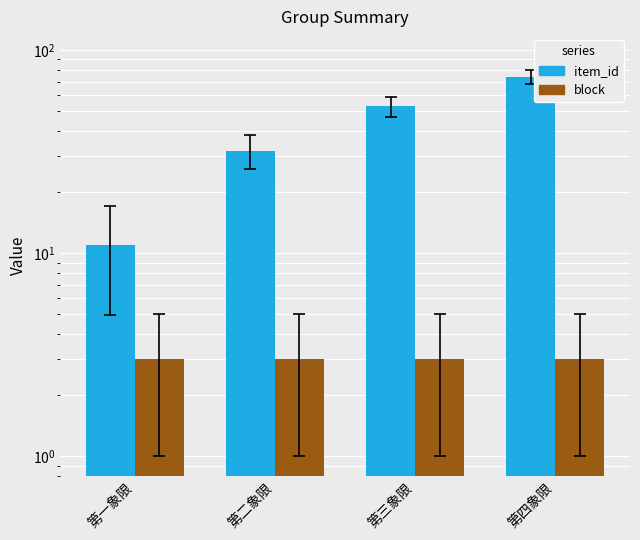

Is it true that block equals 5 at 第四象限?

False